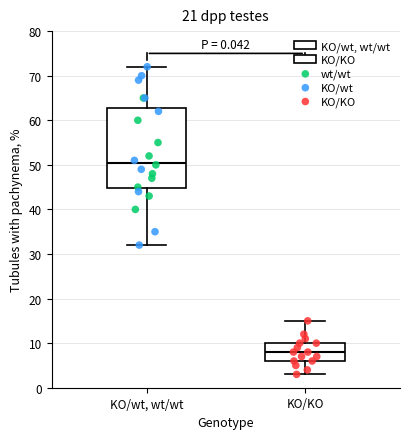

Which box's median line is the highest?

KO/wt, wt/wt